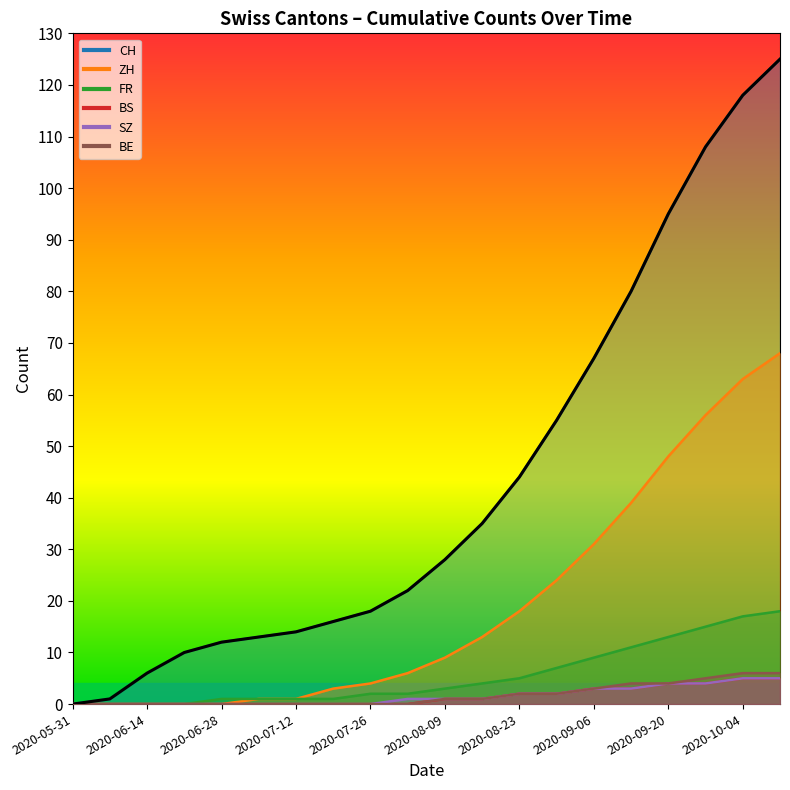

What position from the left is 2020-10-04?

19